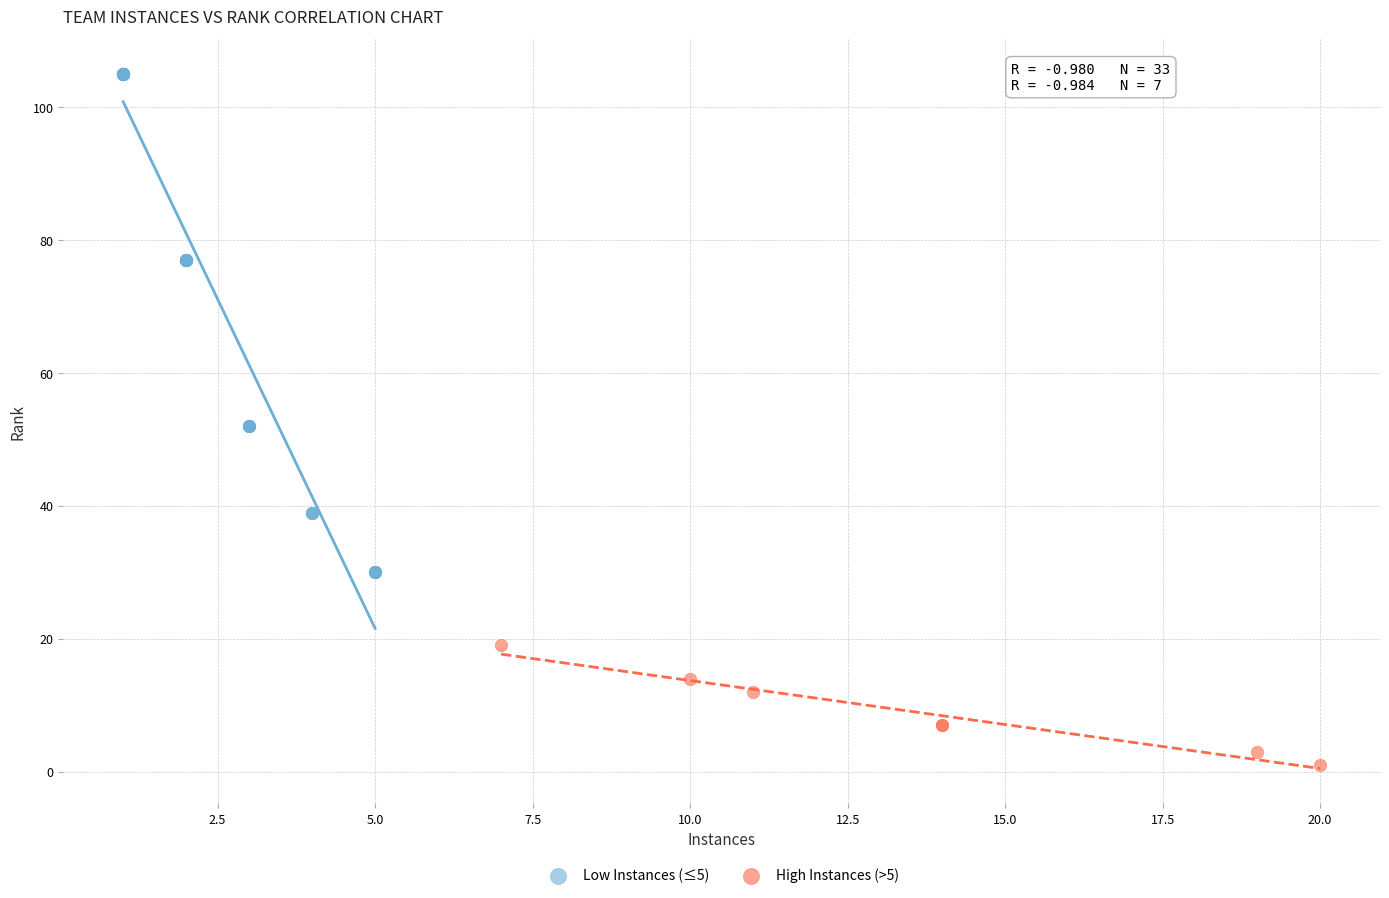

Which series reaches the maximum Y coordinate?

Low Instances (≤5)